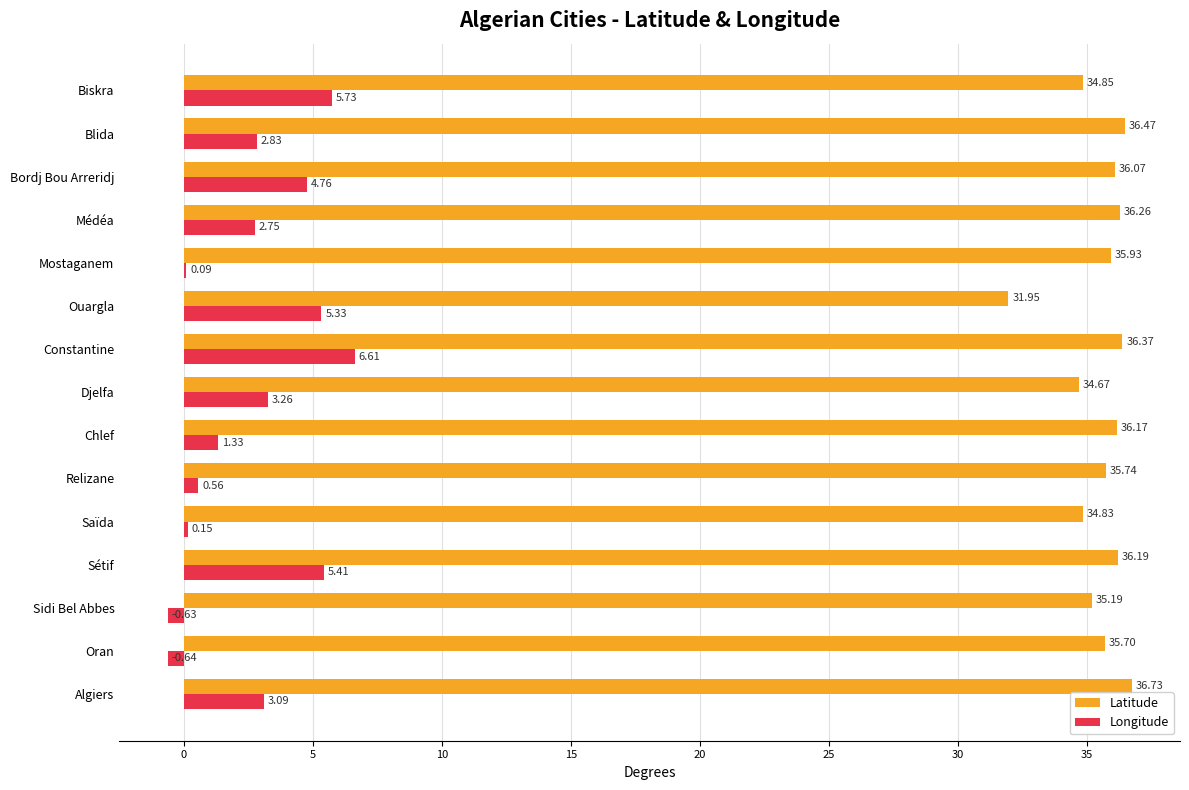

Which series has the largest total across all categories?

Latitude